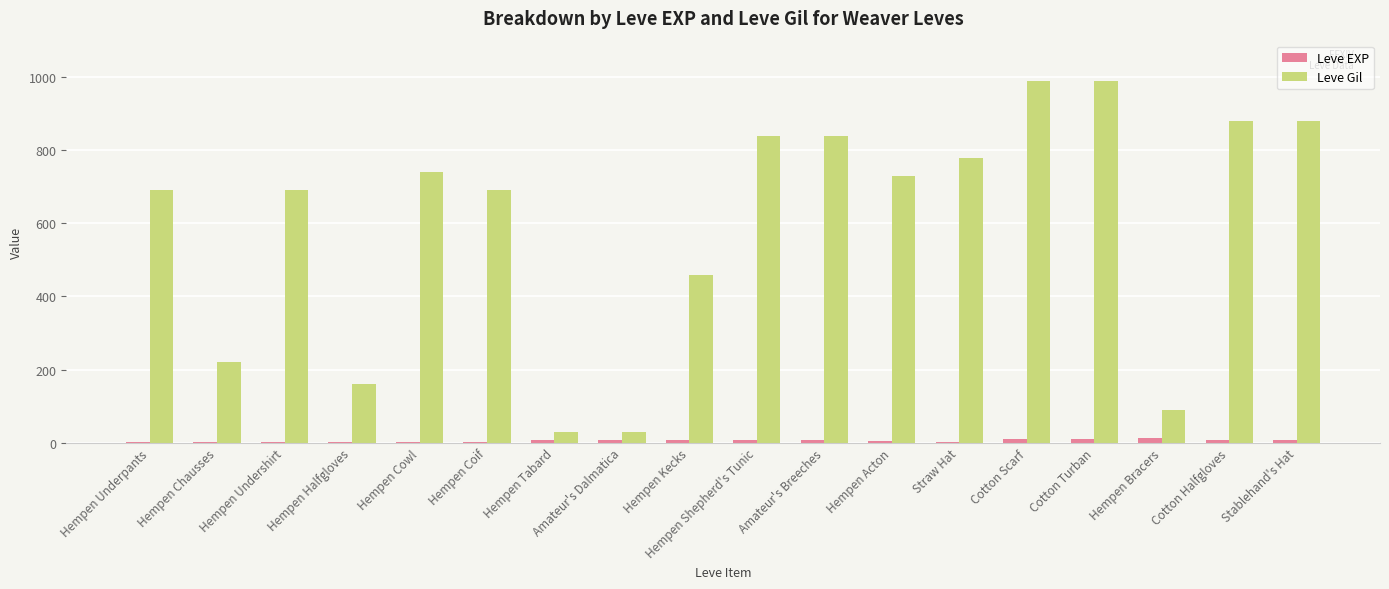

Are the bars horizontal?

No